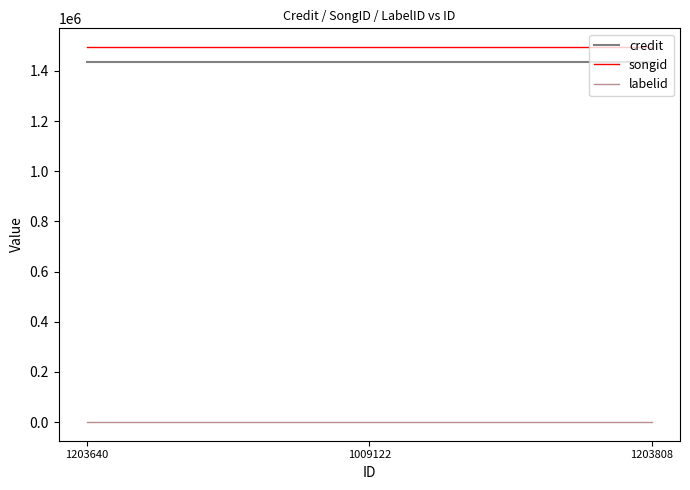

What position from the left is 1009122?

2